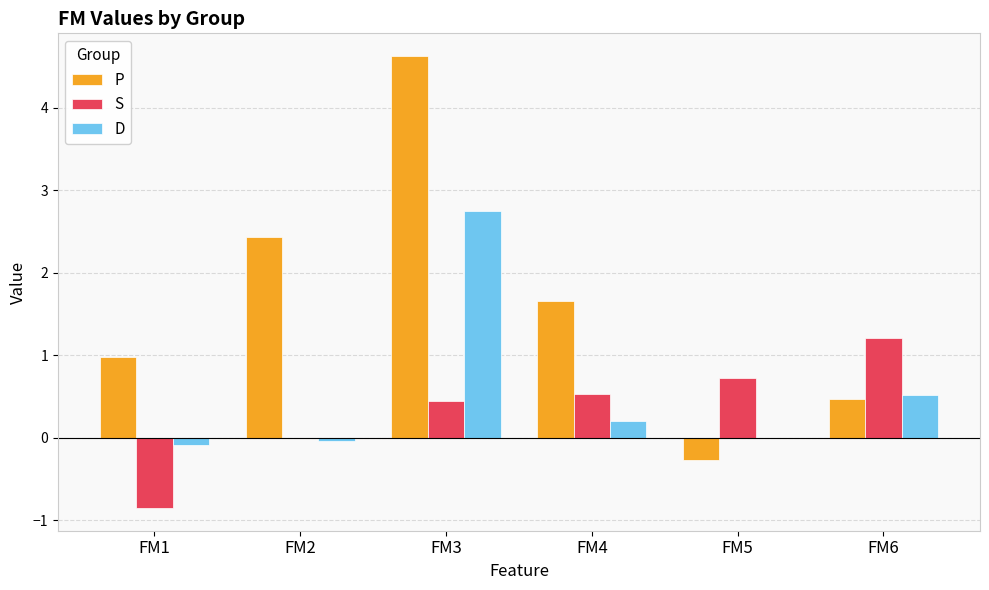

What is the approximate value of D at FM6?

0.5